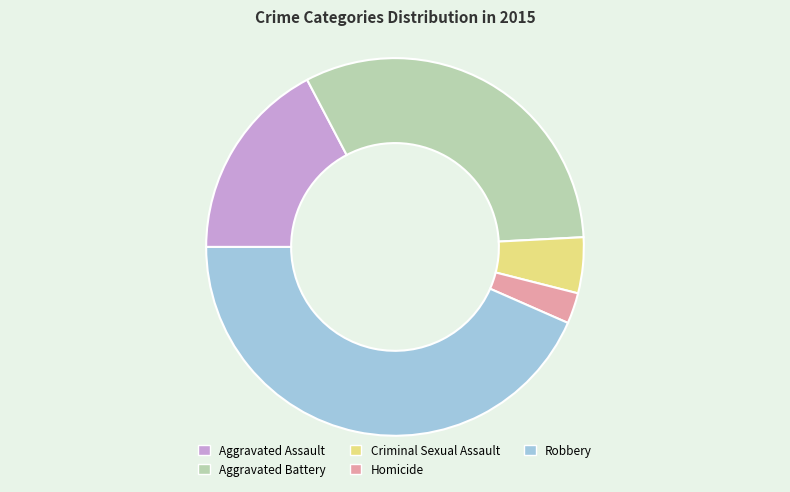

Which category has the smallest portion of the pie?

Homicide